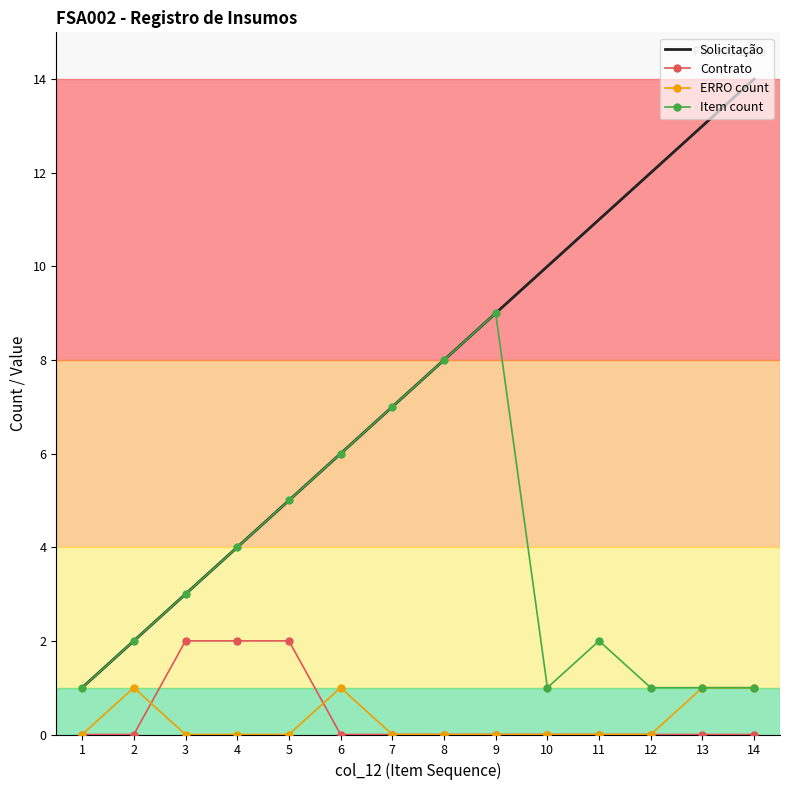

Which series has the largest total across all categories?

Solicitação